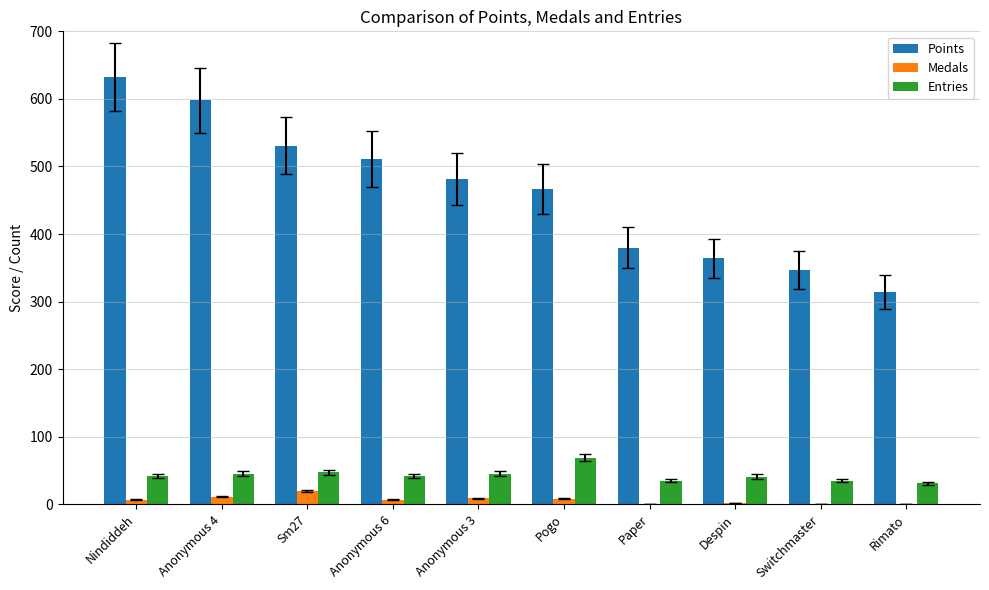

Which category has the highest value in the Points series?

Nindiddeh